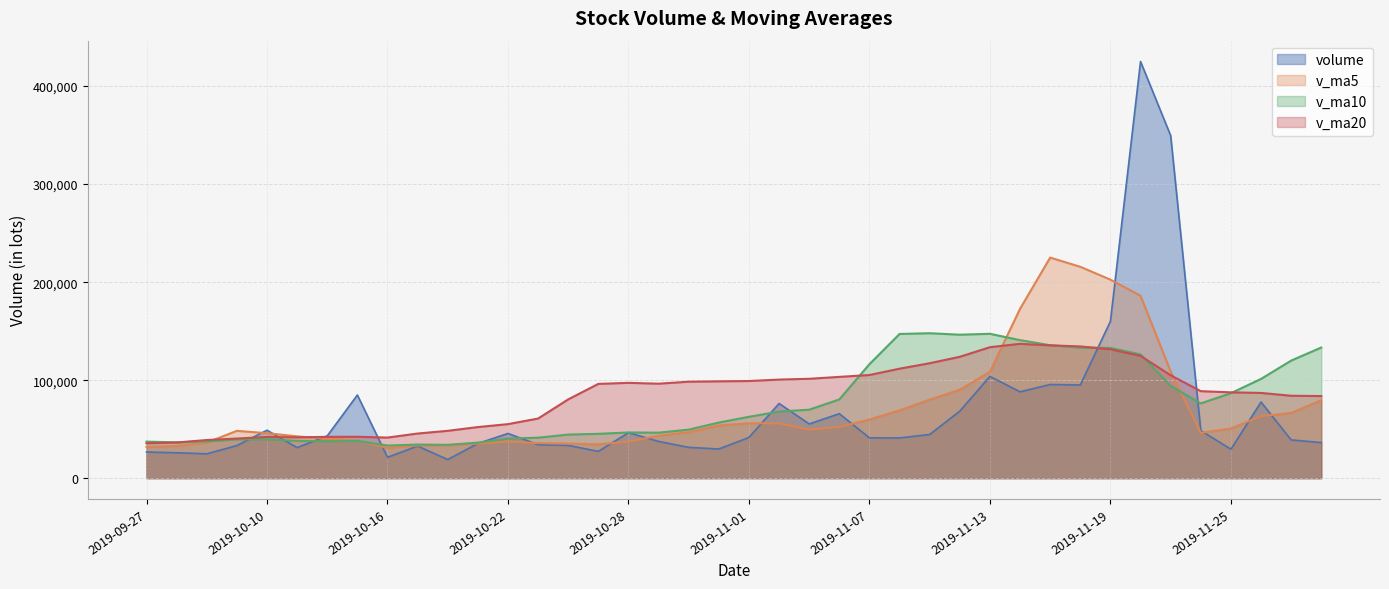

Where is the first local maximum for v_ma5?

2019-10-09